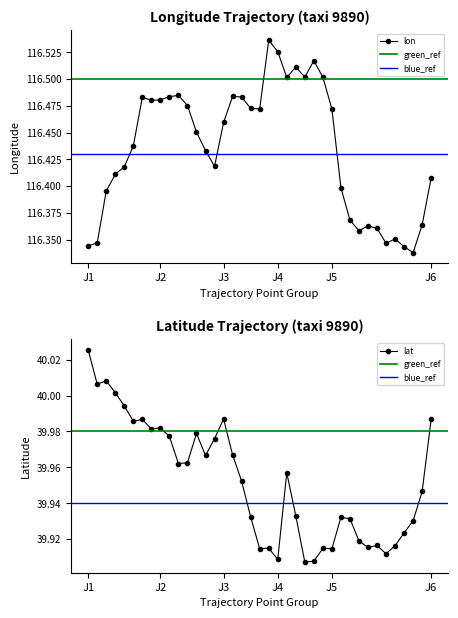

At which category does the chart reach its minimum across all series?

24